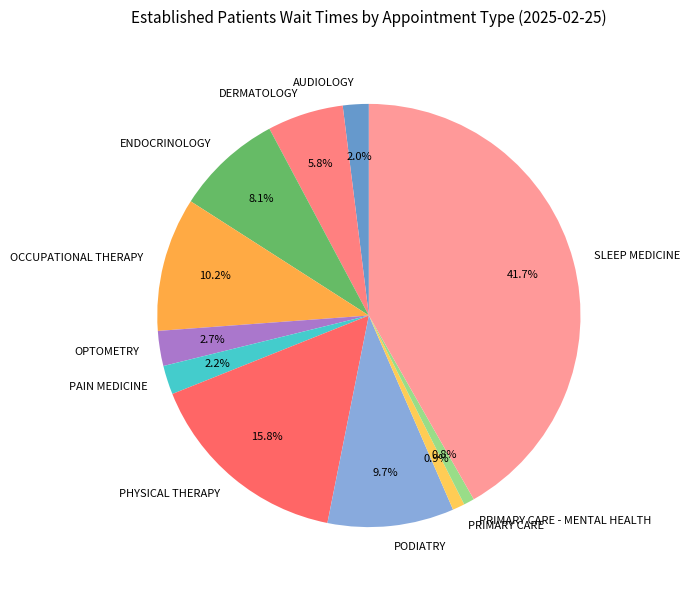

How many slices are in this pie chart?

11